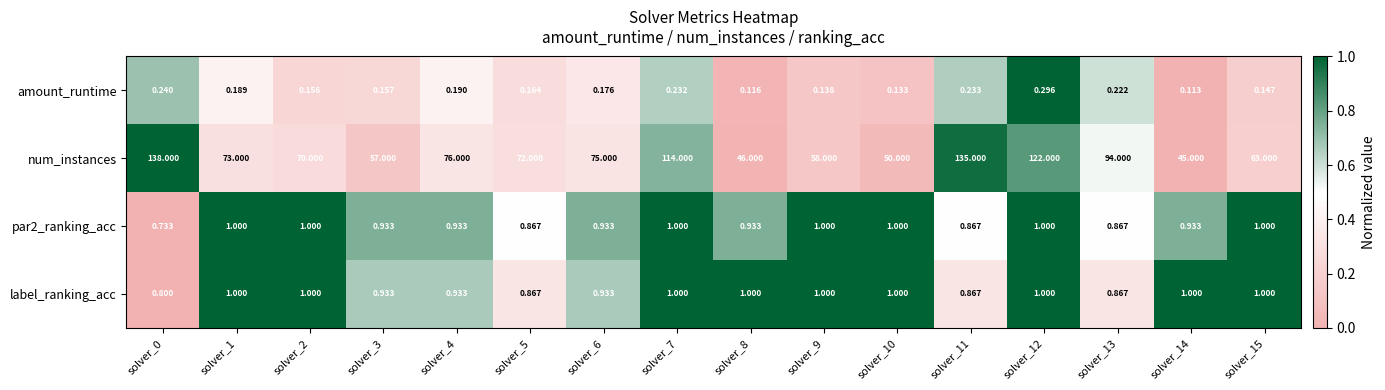

Which series has the largest total across all categories?

num_instances